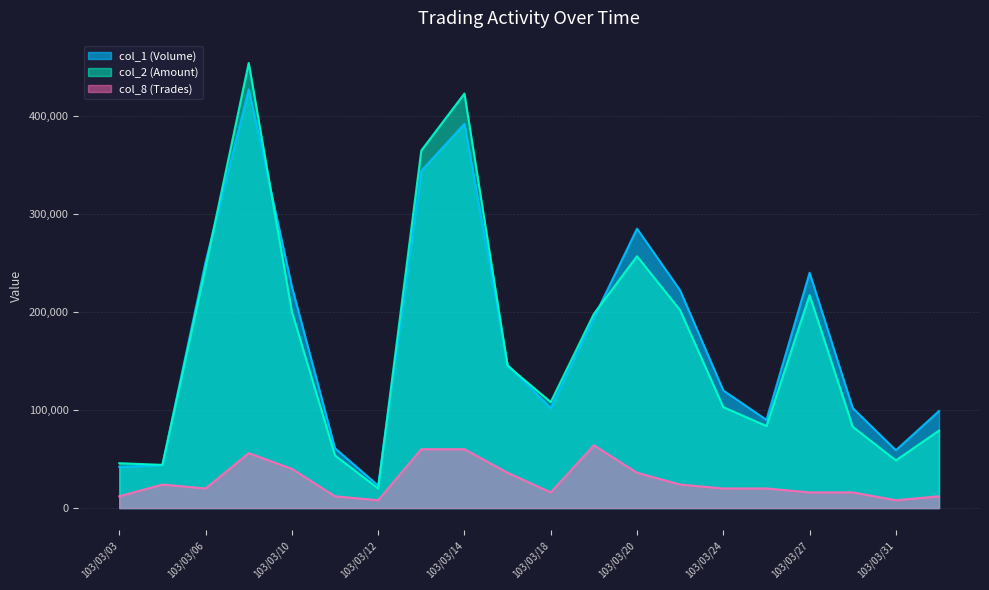

What position from the left is 103/03/13?

8